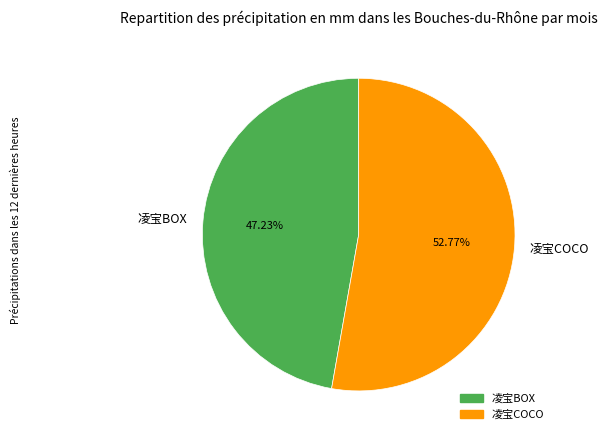

The 凌宝COCO slice represents 53% of the pie. True or false?

True